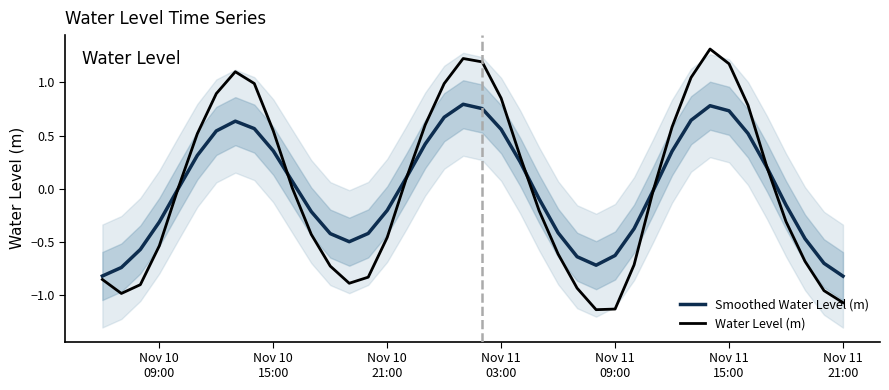

What is the maximum value shown in the chart?

1.3